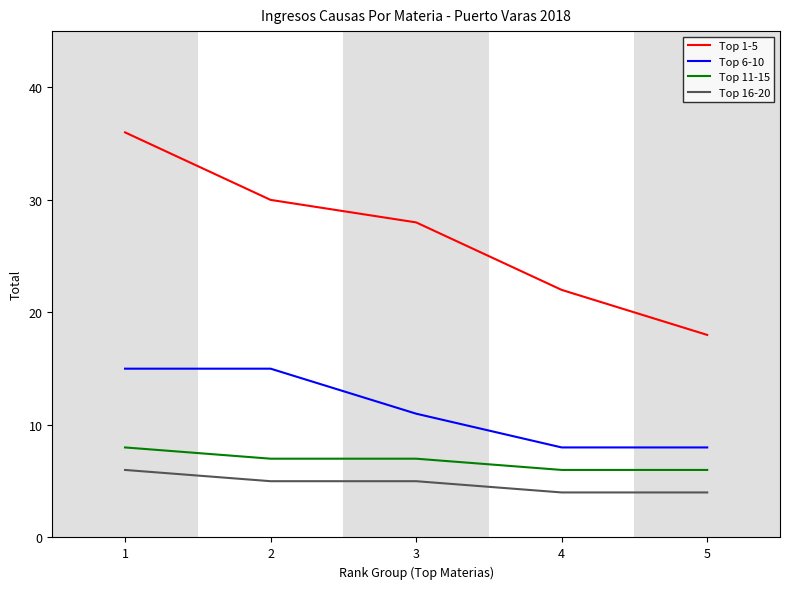

True or false: Top 16-20 and Top 11-15 intersect in this chart.

False